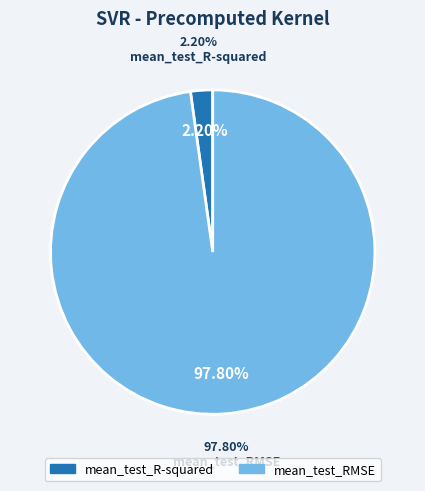

What is the change in value from mean_test_R-squared to mean_test_RMSE?

+19.2